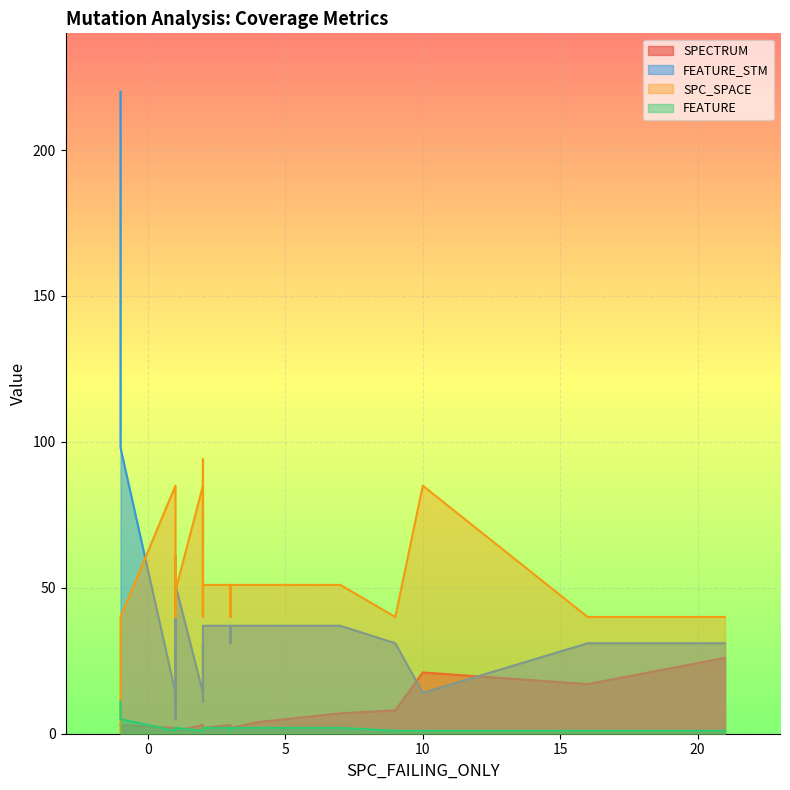

True or false: SPC_SPACE has a value of 88 at 7.

False